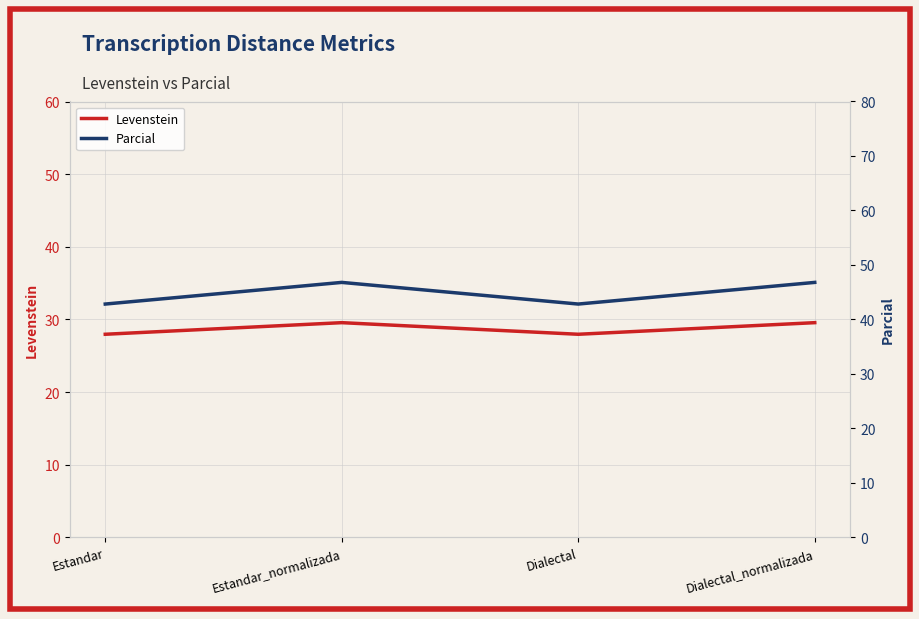

Count the Levenstein values in the range 27 to 29.

2